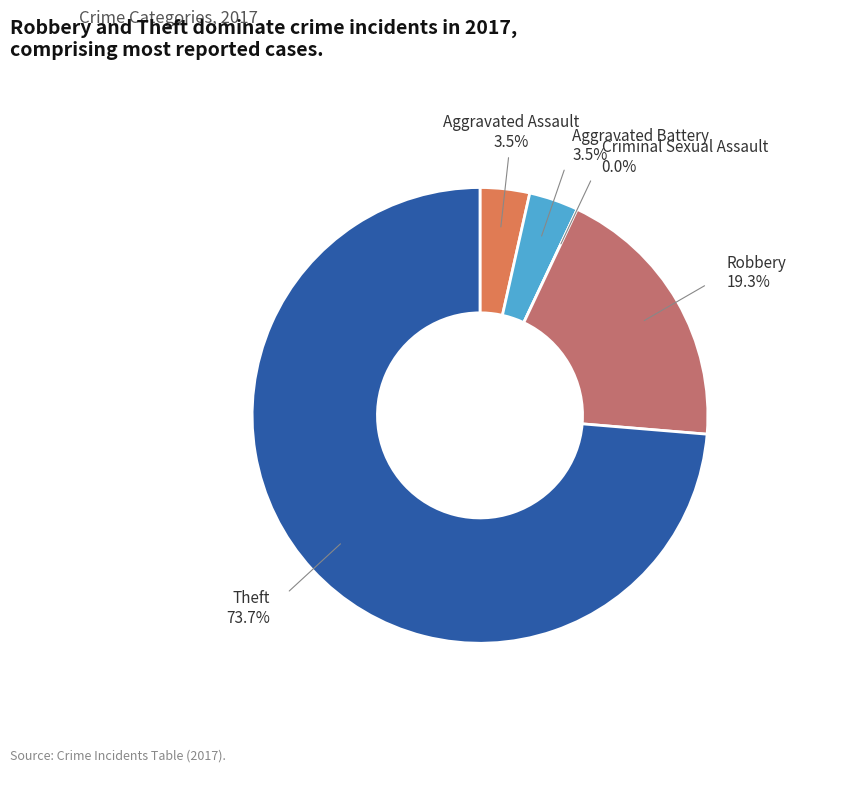

Is it true that Robbery is 6% of the pie?

False